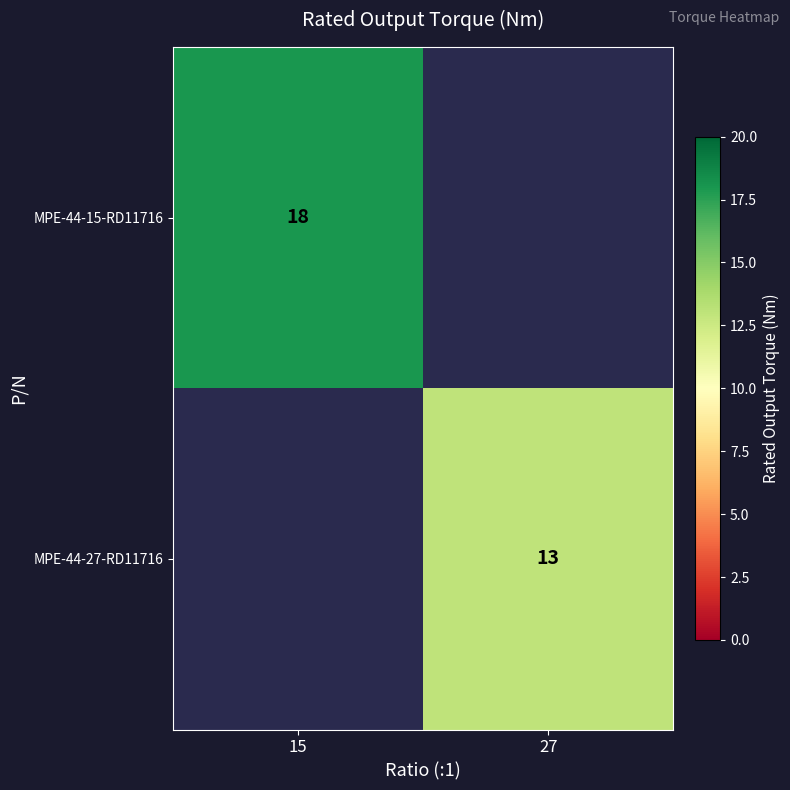

At which category does the chart reach its peak across all series?

15